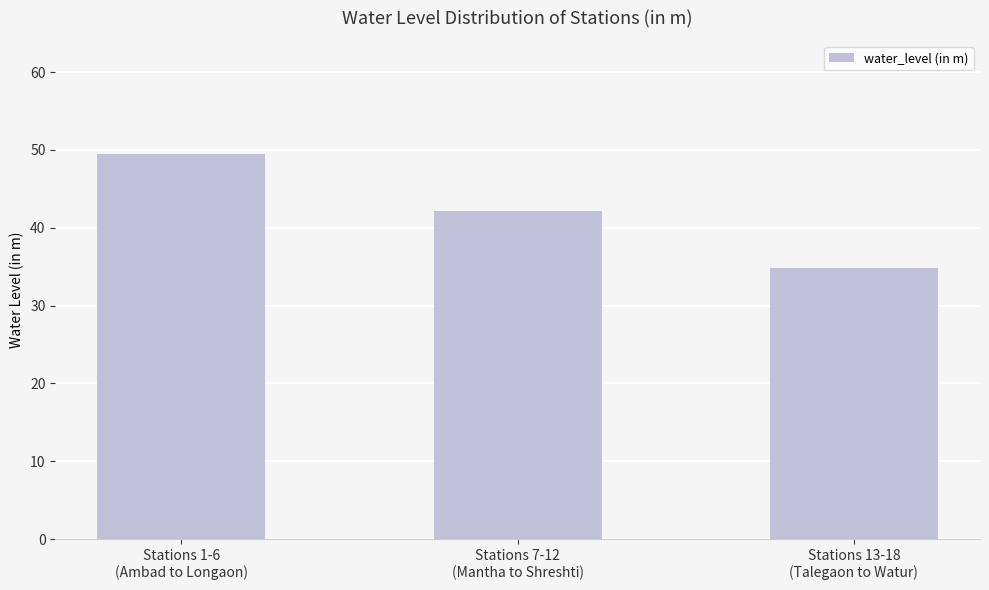

True or false: the data shows 54.6 at Stations 13-18
(Talegaon to Watur).

False